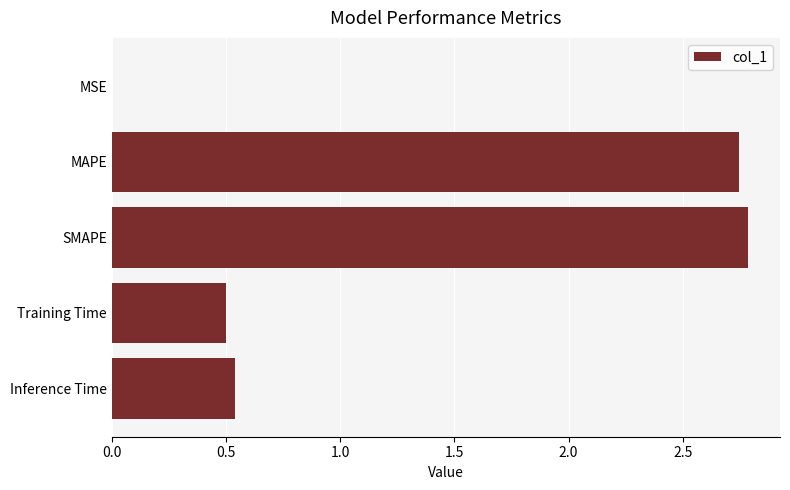

What is the maximum value shown in the chart?

2.8